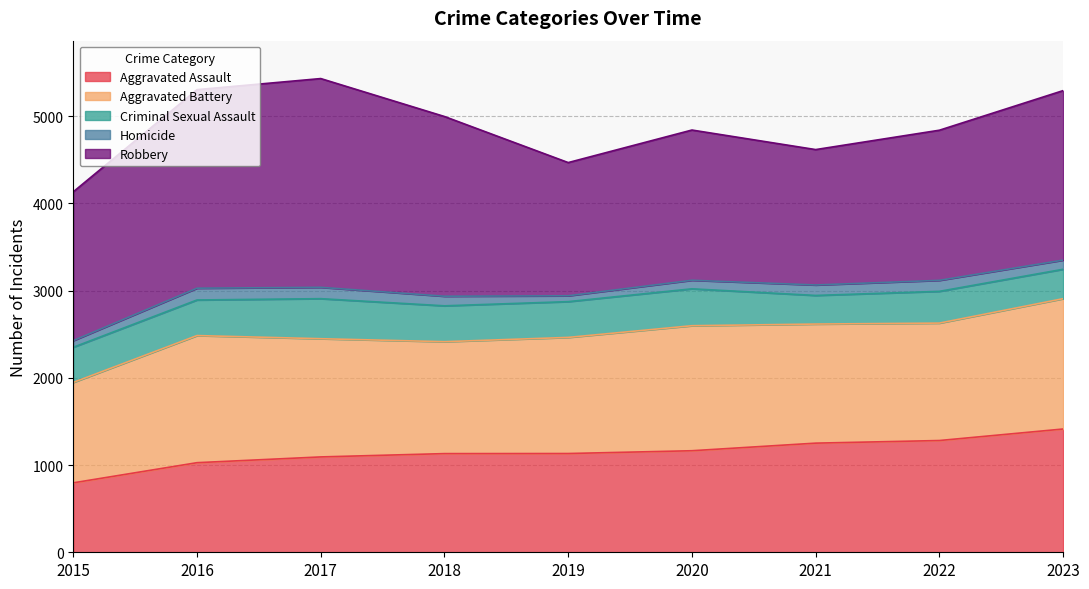

What is the difference between the maximum and second lowest values in the Robbery series?

841